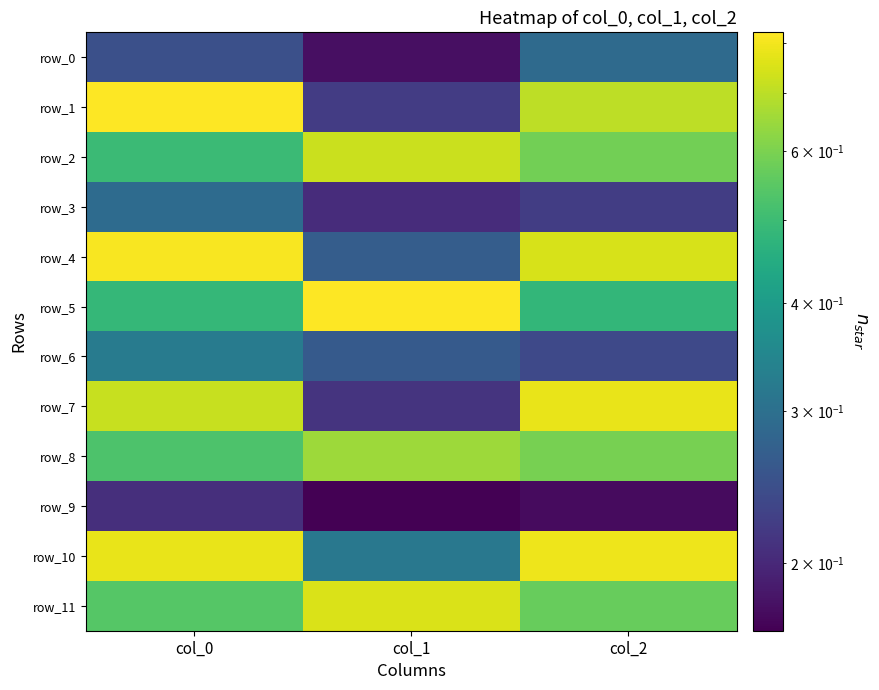

What is the difference between the maximum and minimum values in the row_7 series?

0.6